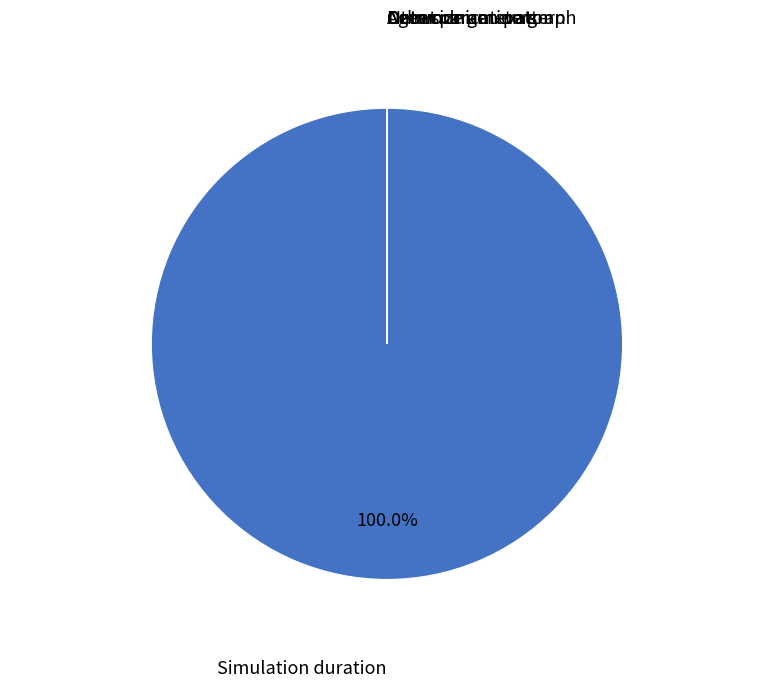

Does any single category account for the majority?

Yes